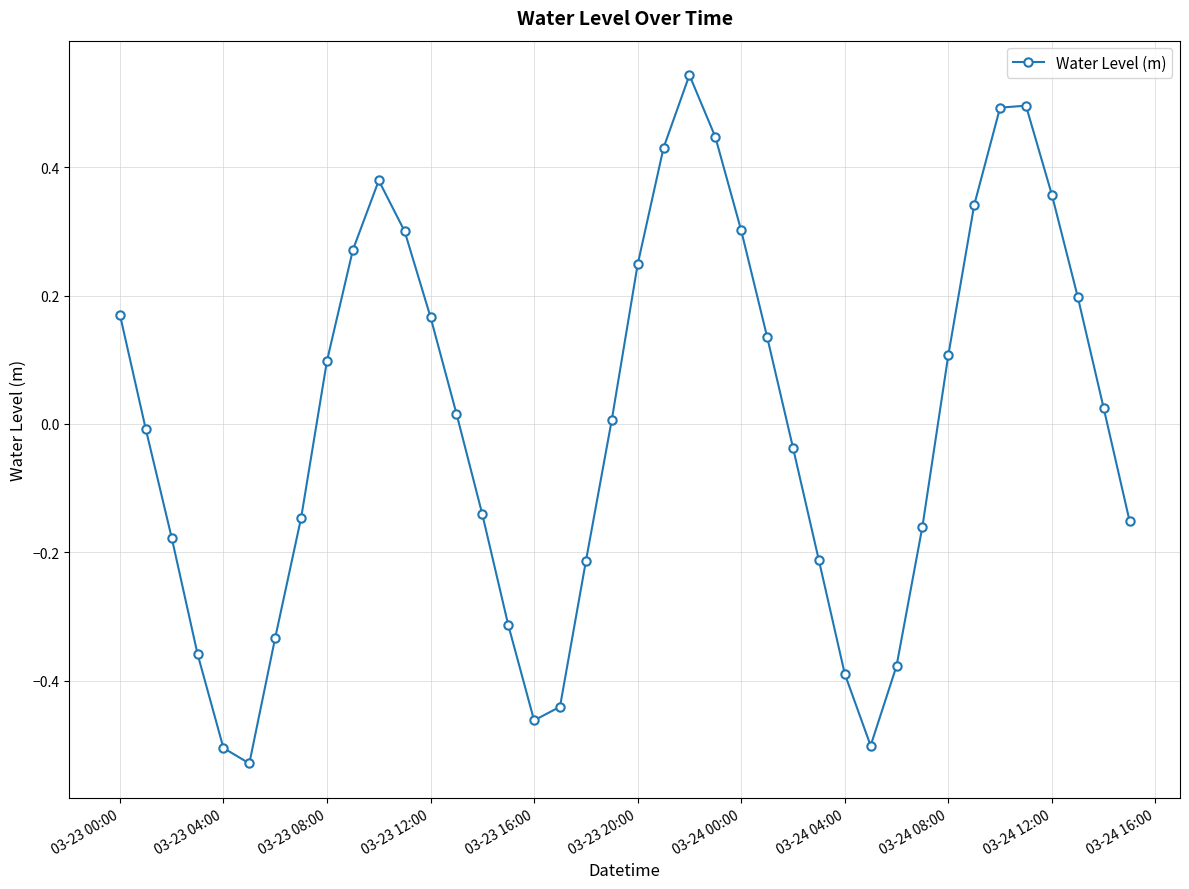

How many interior local valleys (lower than both neighbors) does the data have?

3